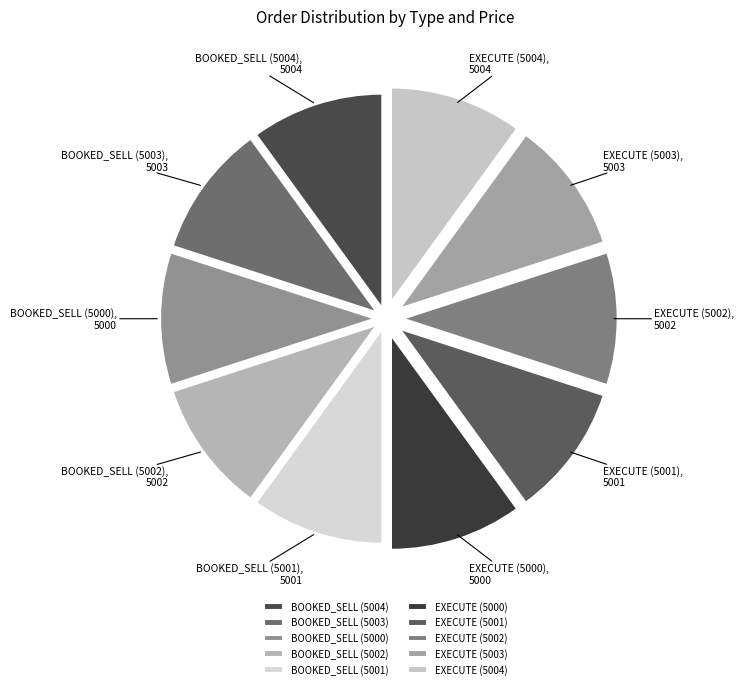

What is the ratio of the value at EXECUTE (5001) to the value at BOOKED_SELL (5000)?

1.0